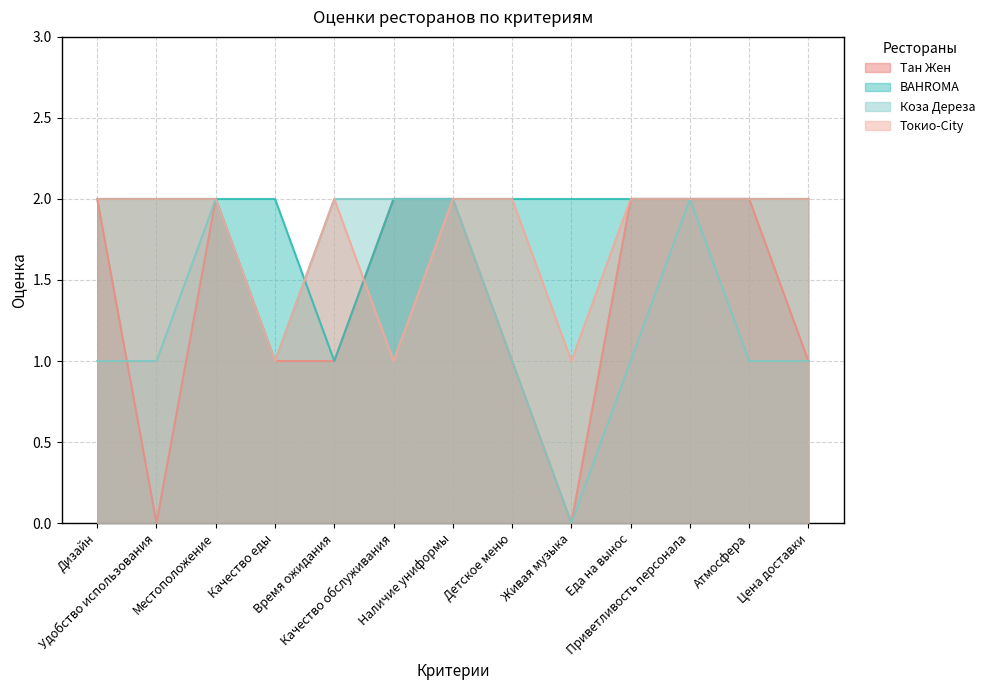

What is the average value of the BAHROMA series?

2